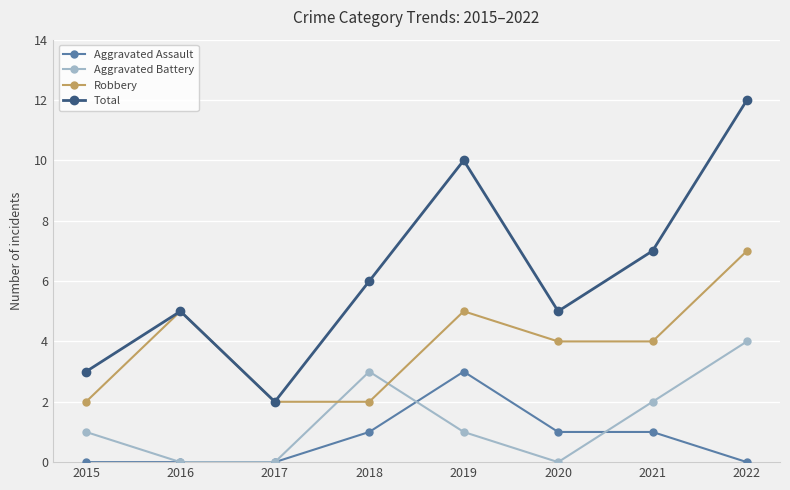

What is the value of the Aggravated Assault point at the 6th from the left?

1